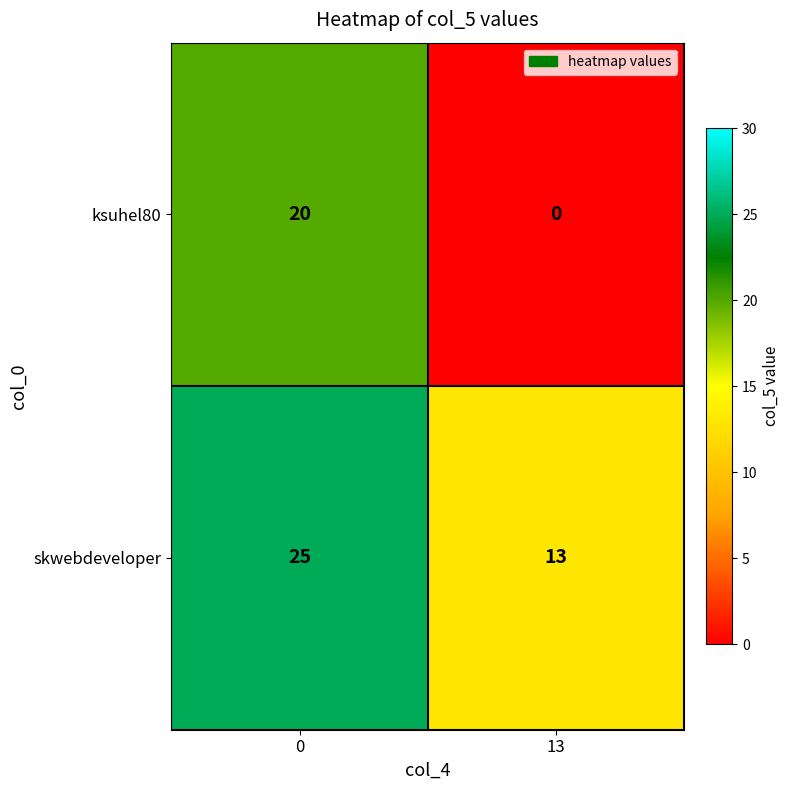

Rank the series by their maximum value, from highest to lowest.

skwebdeveloper, ksuhel80